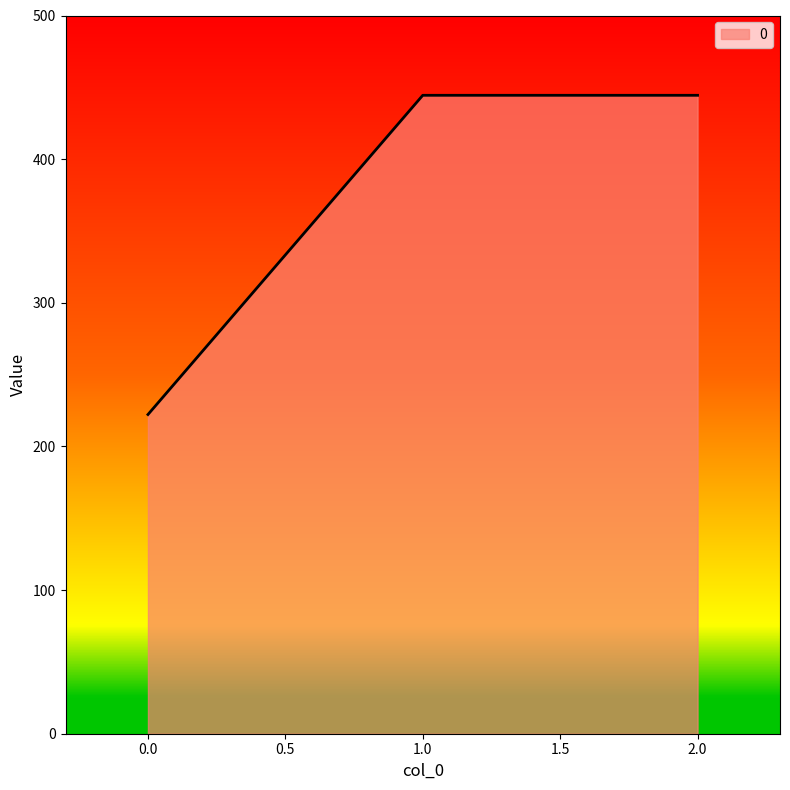

What is the difference between the maximum and minimum values?

222.2